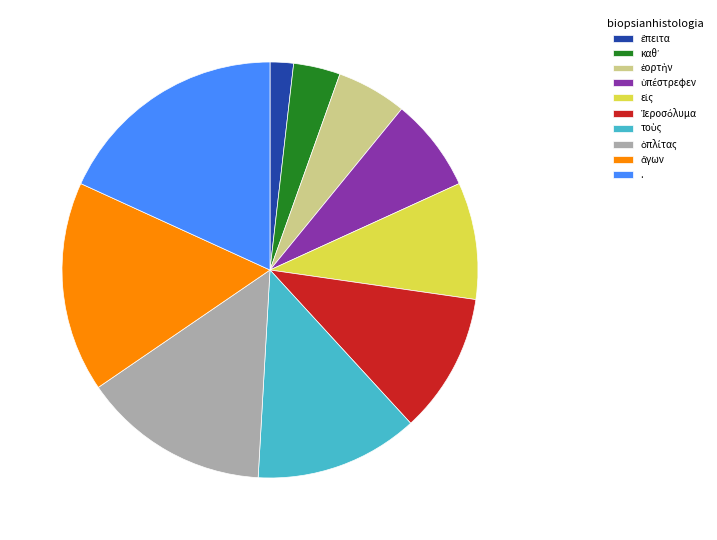

Which category has the biggest portion of the pie?

.